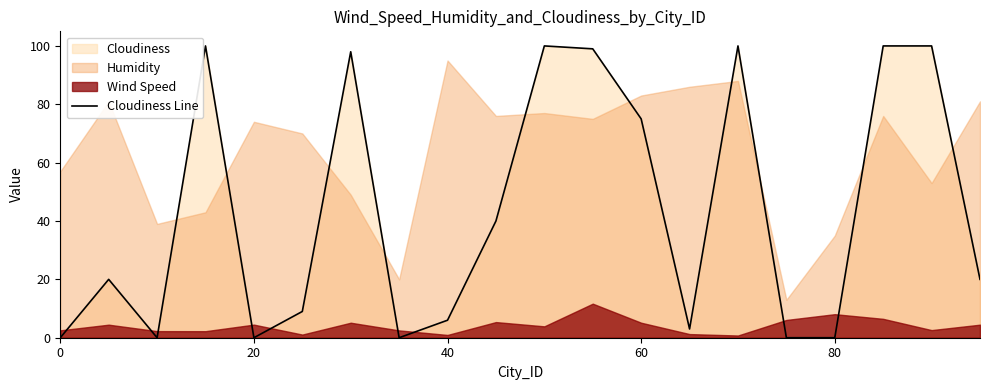

Is it true that Cloudiness Line equals 75 at 60?

True